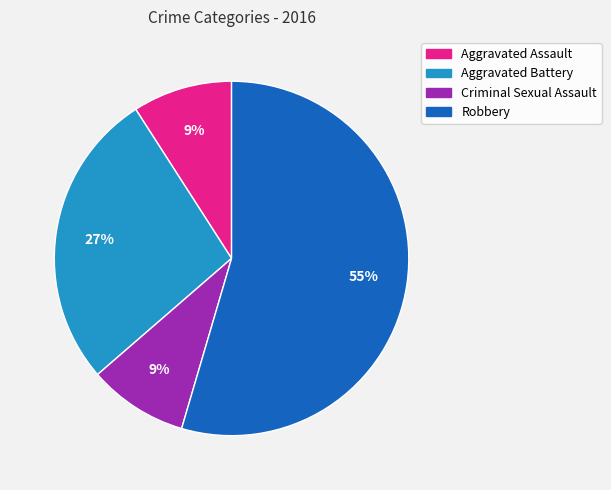

Is the sum of Aggravated Assault and Criminal Sexual Assault greater than half?

No